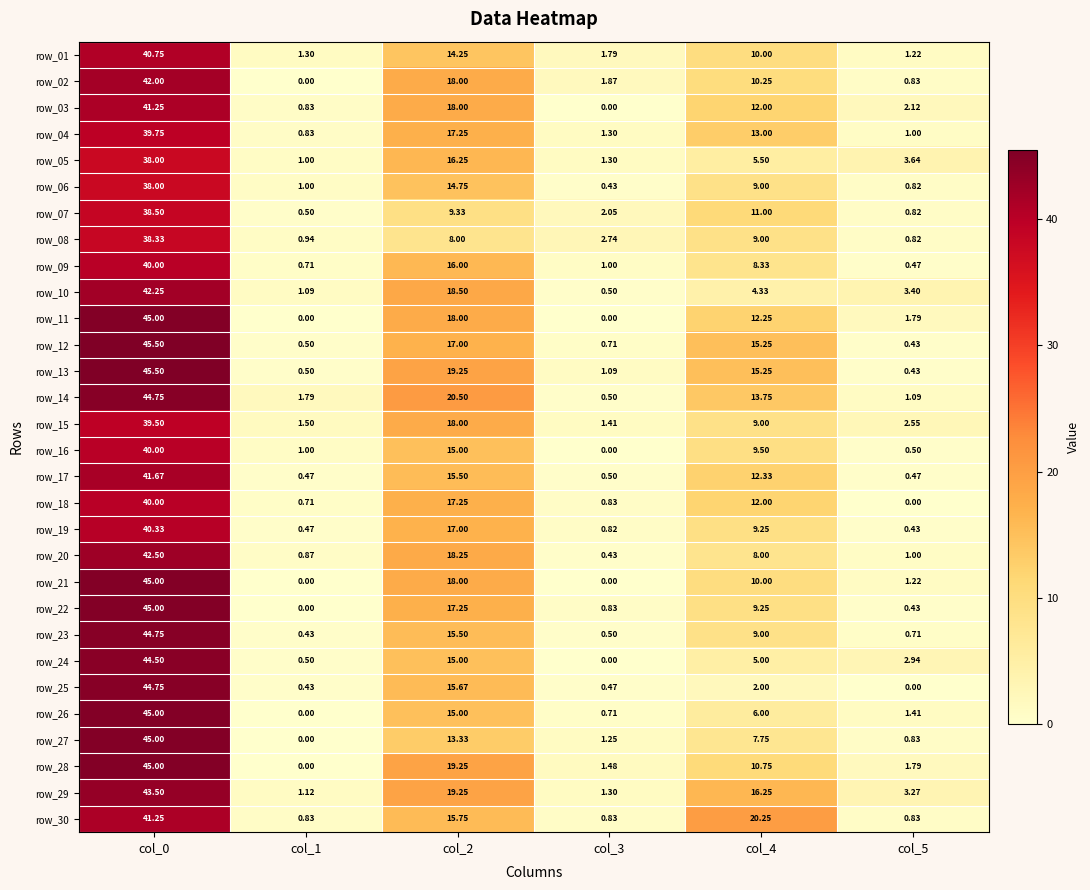

At how many categories does at least one series exceed 33?

1